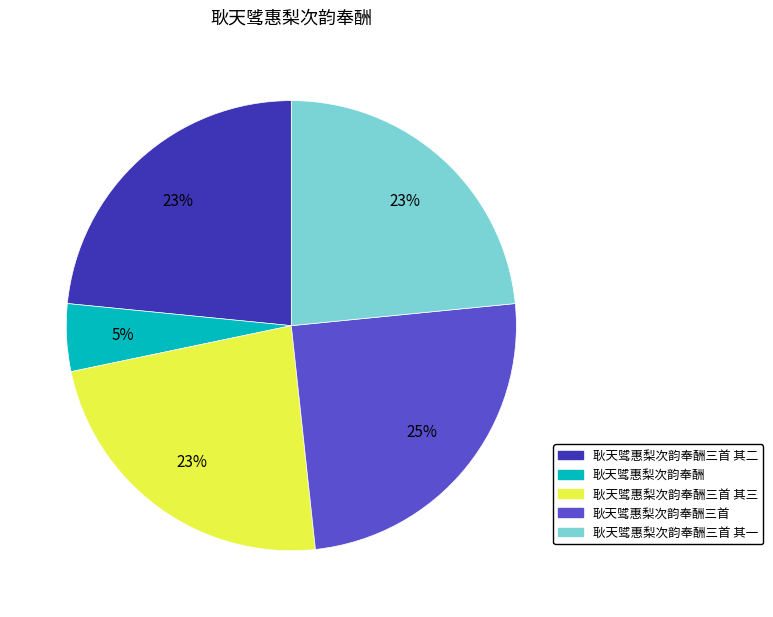

Does any single category account for the majority?

No